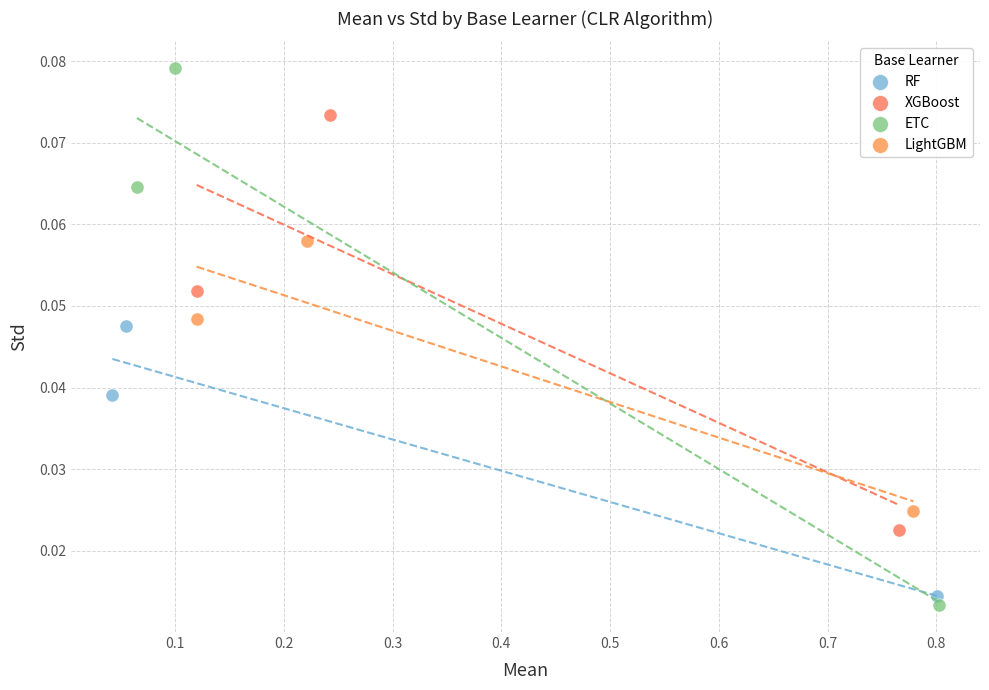

What are all the series names shown in the legend?

RF, XGBoost, ETC, LightGBM